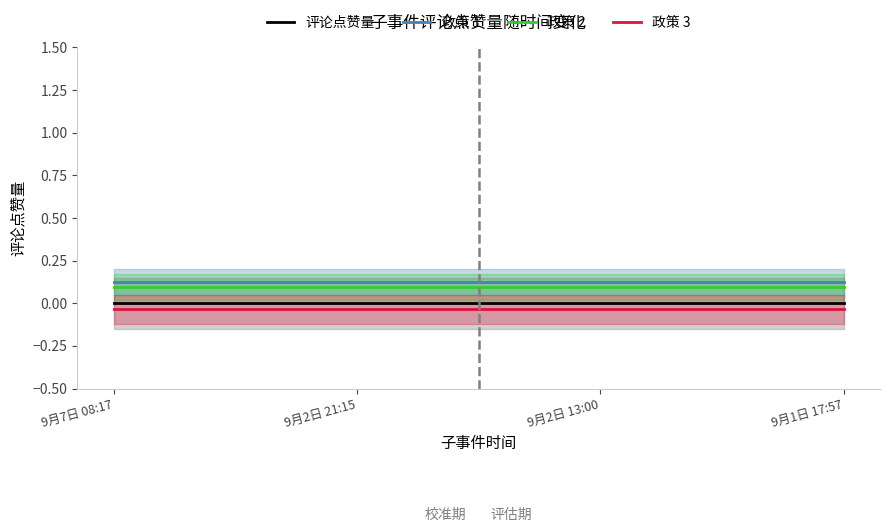

True or false: 评论点赞量 and 政策 1 intersect in this chart.

False